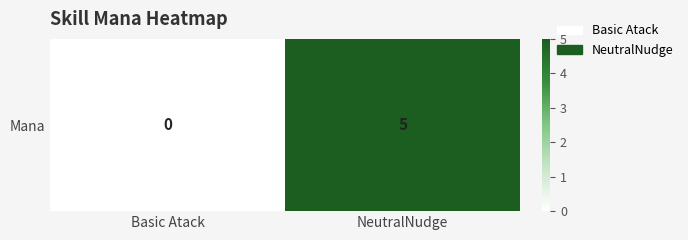

Rank the categories by value from lowest to highest.

Basic Atack, NeutralNudge